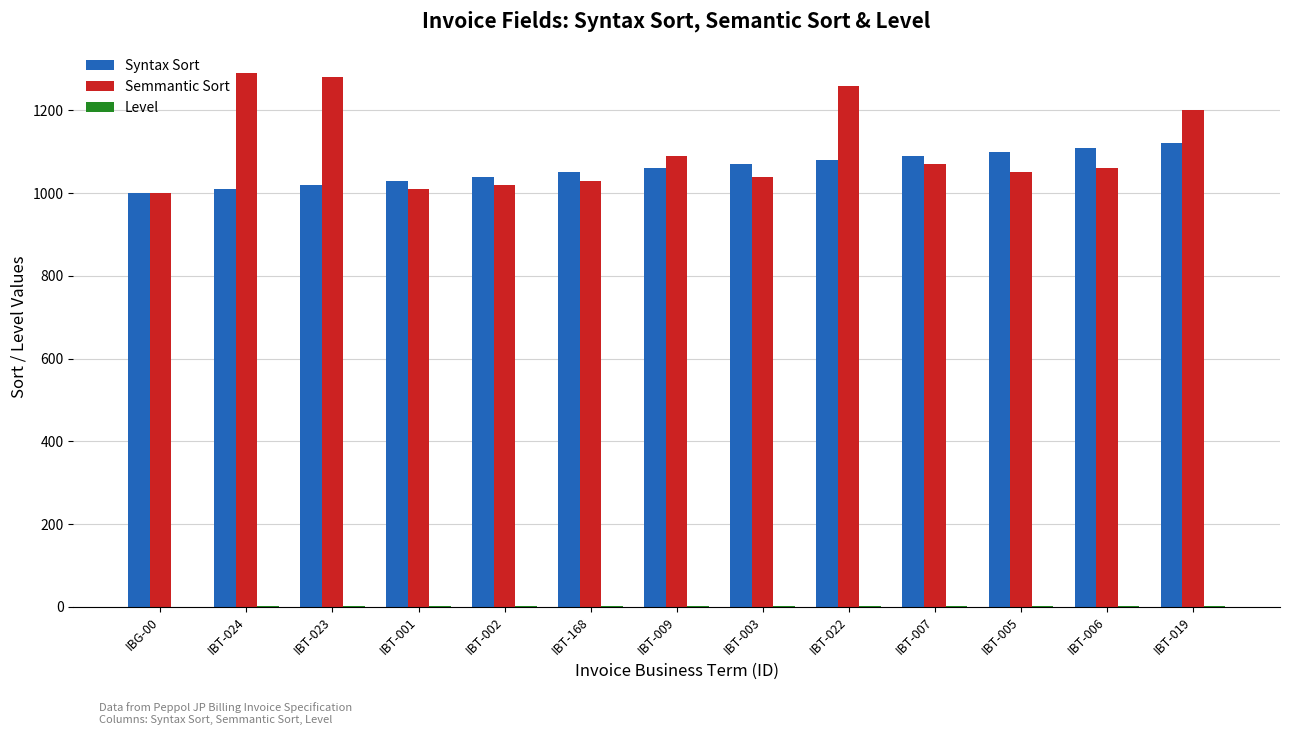

Between IBG-00 and IBT-023, which series saw the biggest shift?

Semmantic Sort